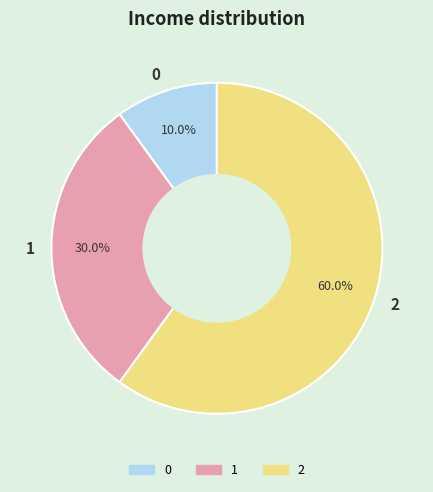

Rank the categories by value from lowest to highest.

0, 1, 2